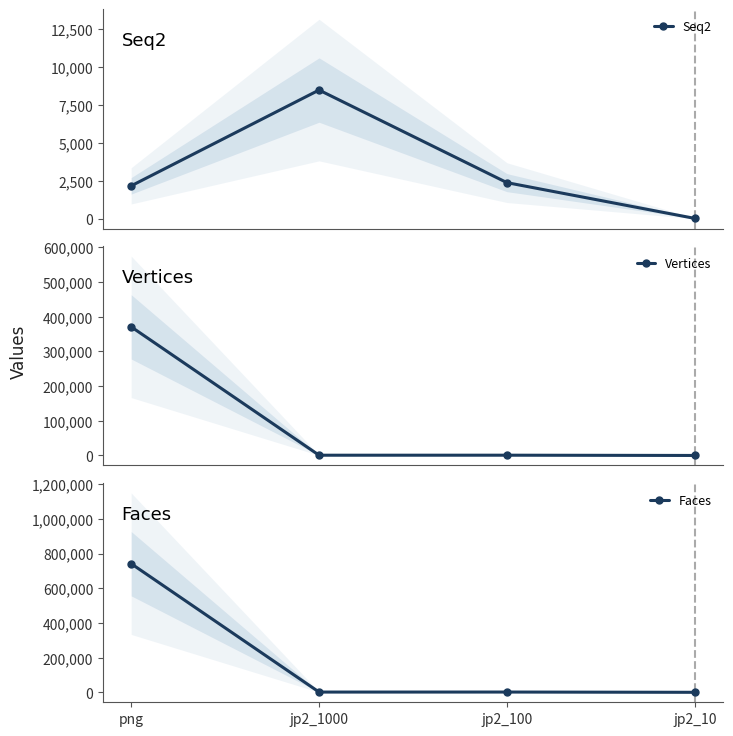

How many interior local valleys does the Faces series have?

1